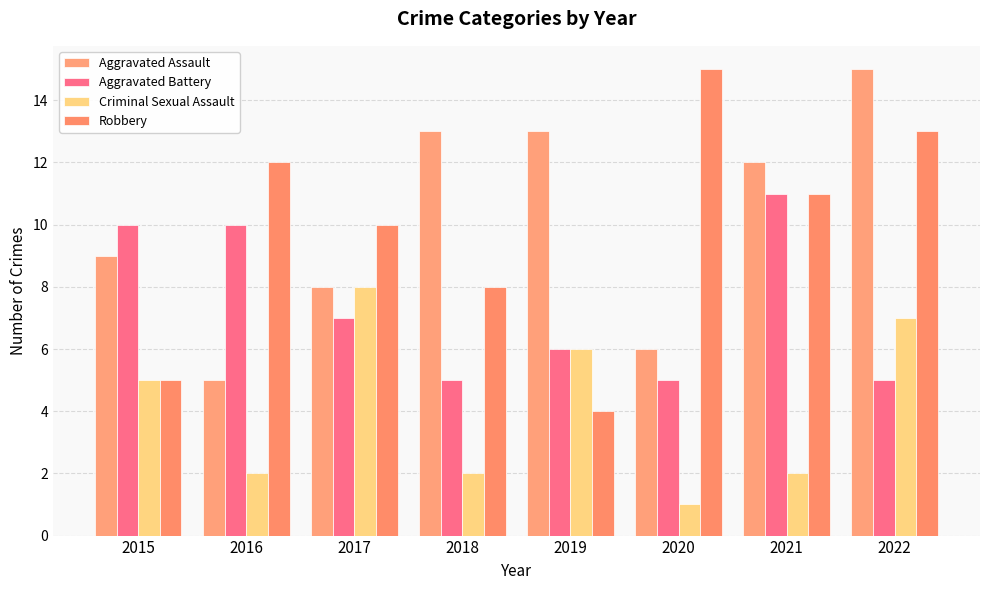

What is the value of the Aggravated Assault bar at the 1st from the left?

9